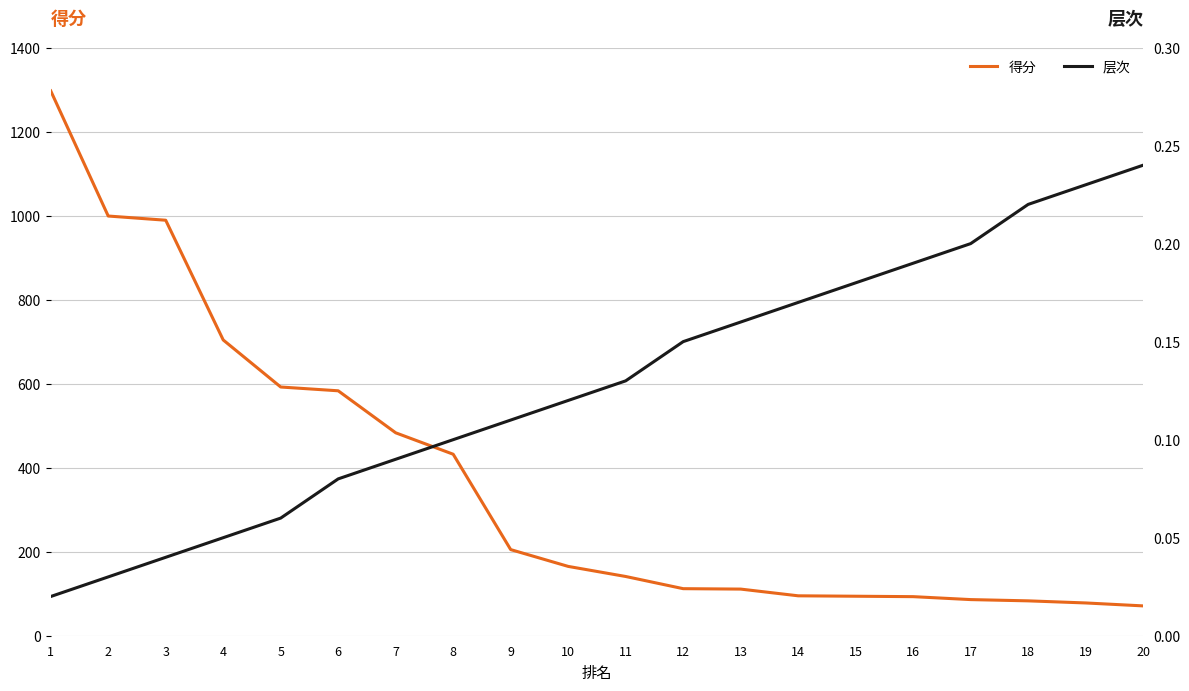

Reading left to right, what are all the values shown in this chart?

得分: 1=1297.0	2=999.0	3=989.0	4=704.0	5=592.0	6=583.0	7=483.0	8=432.0	9=205.0	10=165.0	11=141.0	12=112.0	13=111.0	14=95.0	15=94.0	16=93.0	17=86.0	18=83.0	19=78.0	20=71.0
层次: 1=0.0	2=0.0	3=0.0	4=0.1	5=0.1	6=0.1	7=0.1	8=0.1	9=0.1	10=0.1	11=0.1	12=0.1	13=0.2	14=0.2	15=0.2	16=0.2	17=0.2	18=0.2	19=0.2	20=0.2